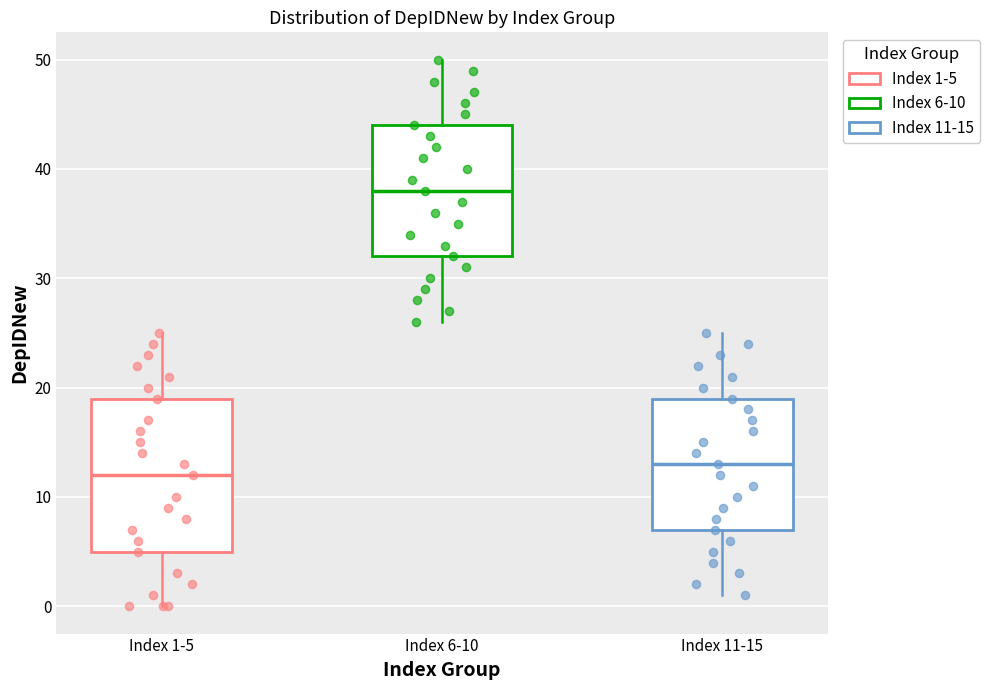

Comparing the boxes themselves (not the whiskers), which one is the tallest?

Index 1-5